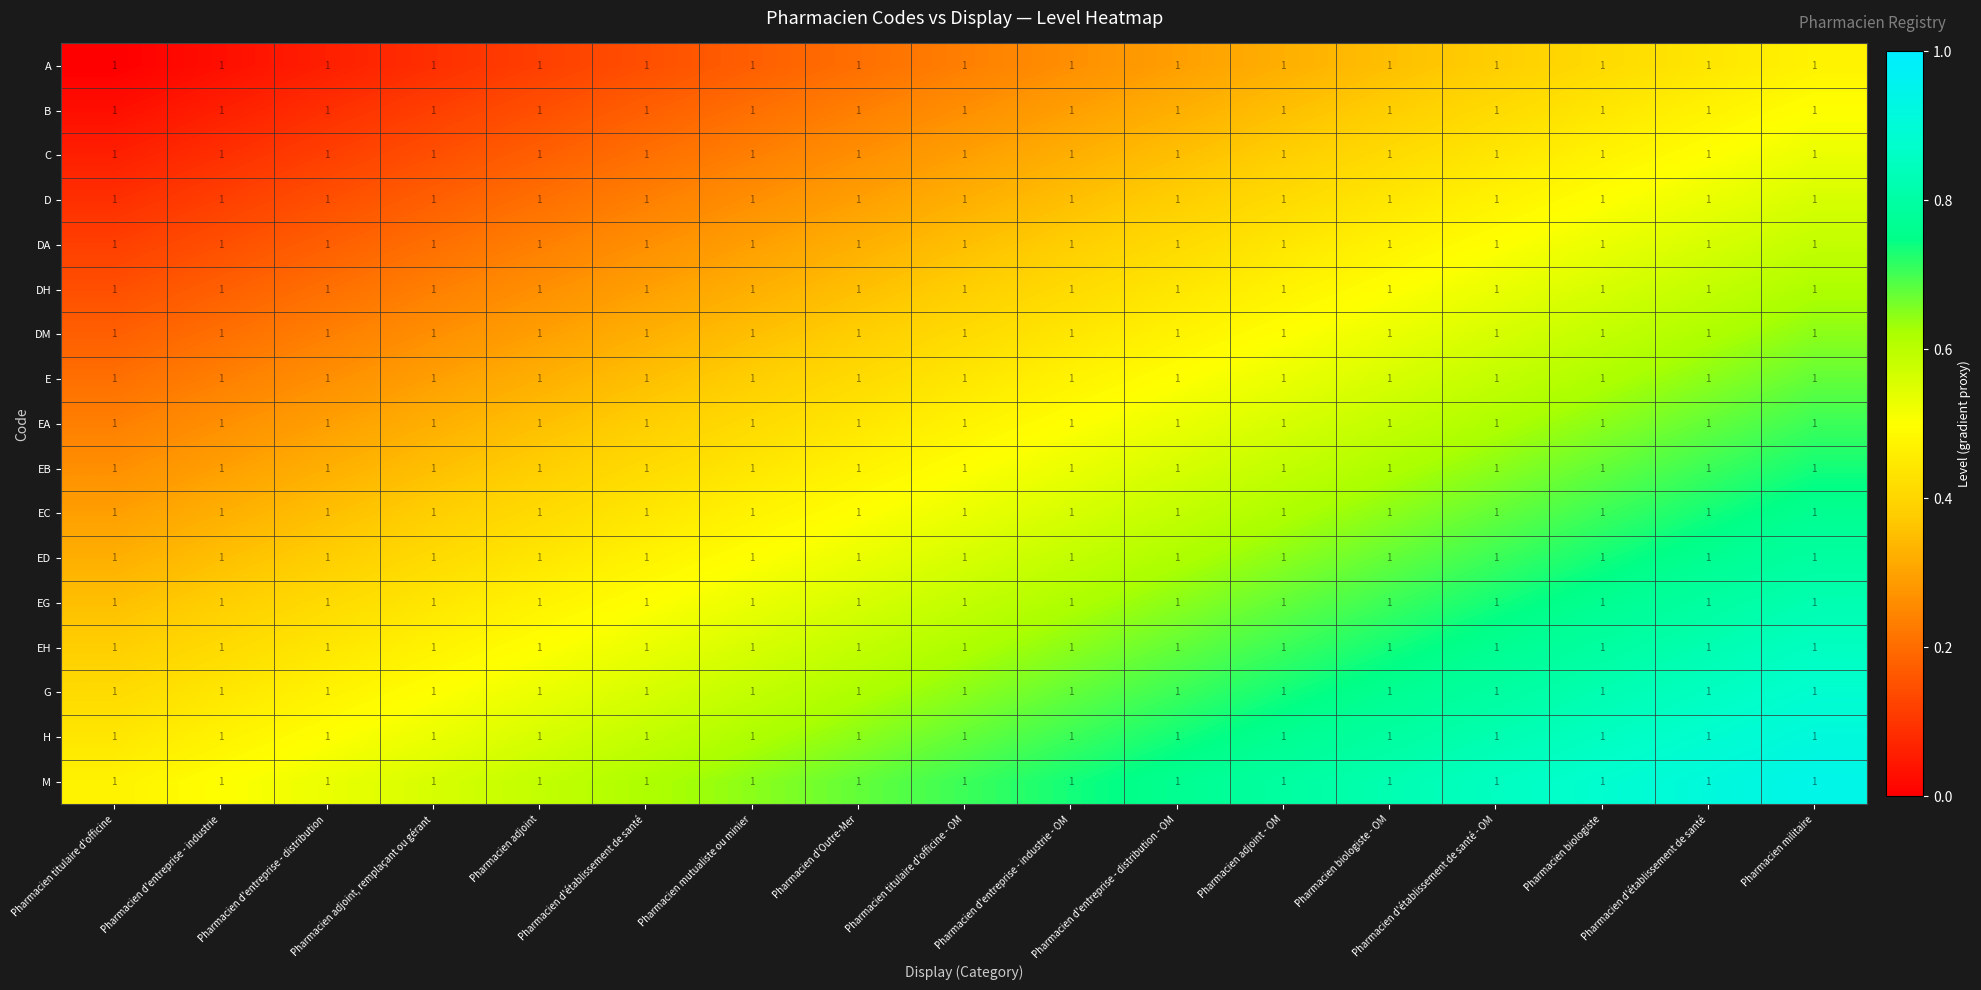

The value of EG at Pharmacien biologiste is 0.8. True or false?

True